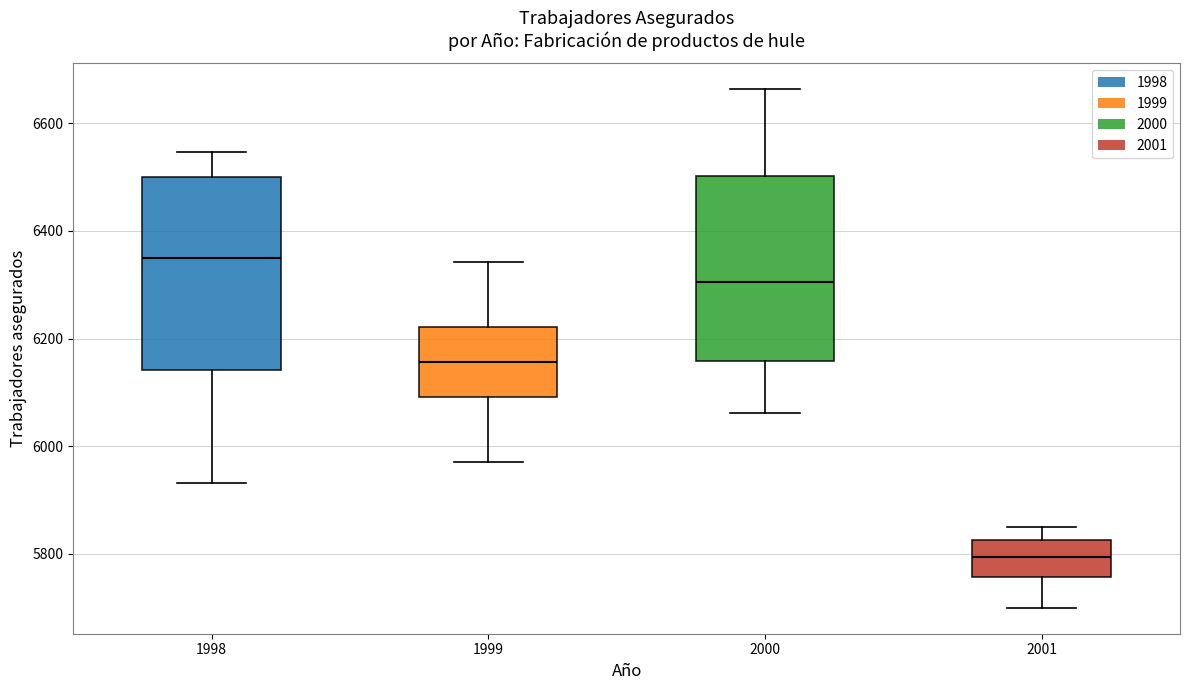

Reading left to right, transcribe this box plot: for each box, give where its median line is, the range the box spans, and where its two whiskers end, as read against the y-axis. The values are not printed on the chart, so give them approximately, as read against the axis.

1998: median 6360, box 6140 to 6500, whiskers 5940 to 6540
1999: median 6160, box 6100 to 6220, whiskers 5980 to 6340
2000: median 6300, box 6160 to 6500, whiskers 6060 to 6660
2001: median 5800, box 5760 to 5820, whiskers 5700 to 5860